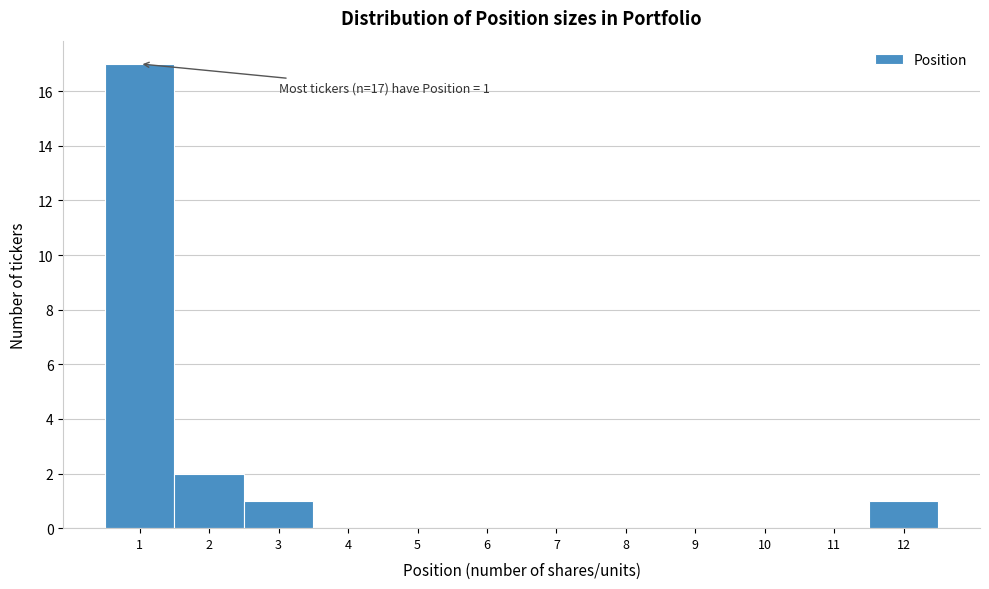

Over which range of the x-axis is the bar tallest?

0.5 to 1.5